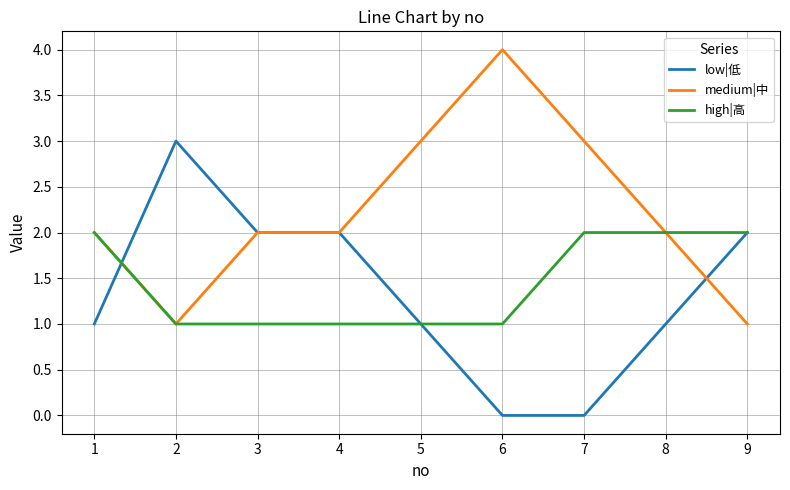

What is the sum of the low|低 values at 9 and 5?

3